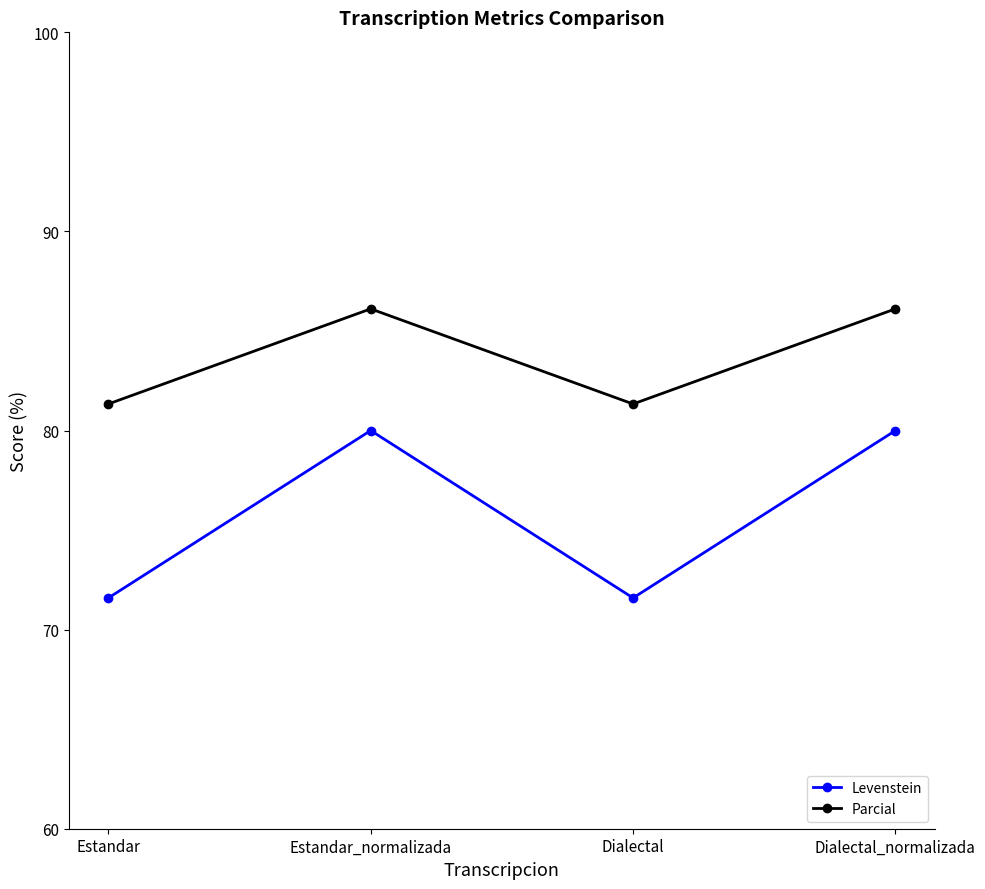

Count the number of data series in this chart.

2